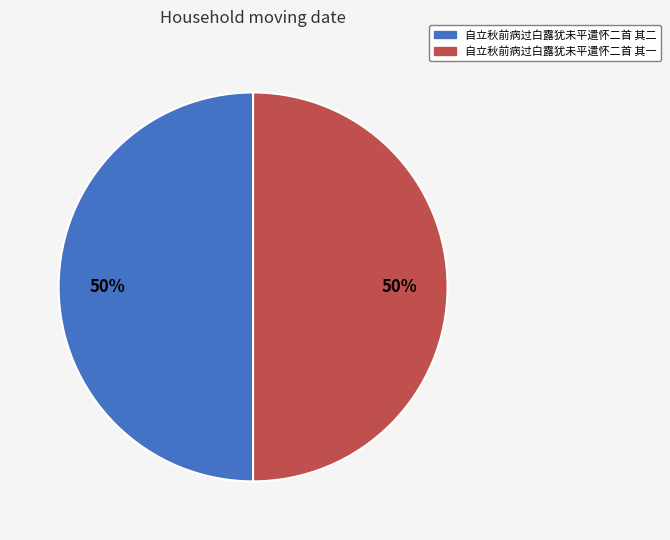

To the nearest percent, what percentage of the pie is 自立秋前病过白露犹未平遣怀二首 其一?

50%